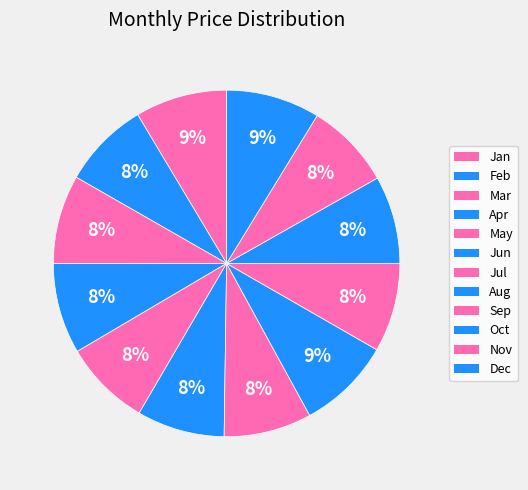

Which has a higher value, Jul or Sep?

Sep